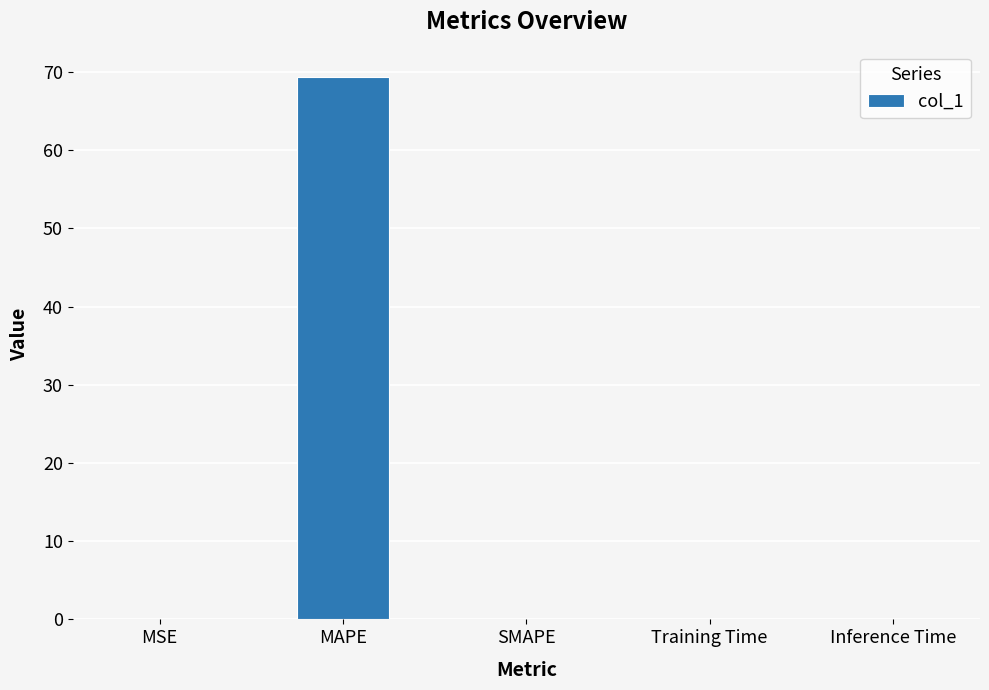

What is the maximum value shown in the chart?

69.4